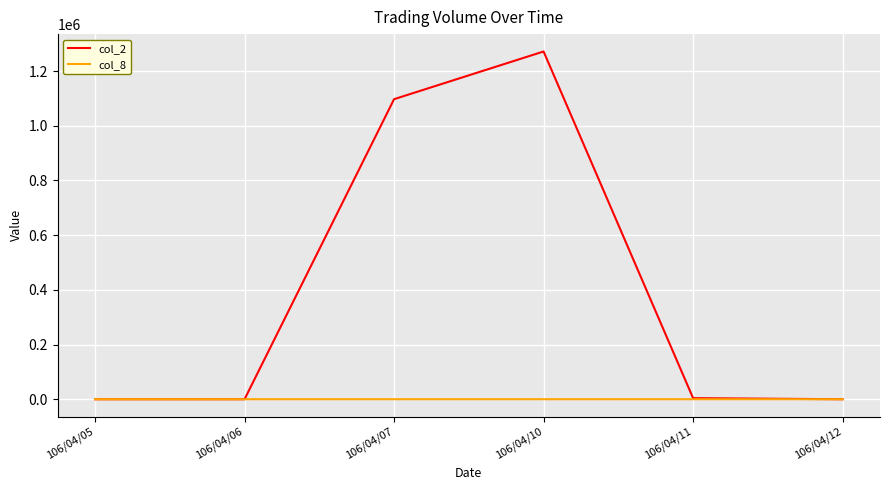

What value does the col_8 series have at 106/04/07, to the nearest 10?

20